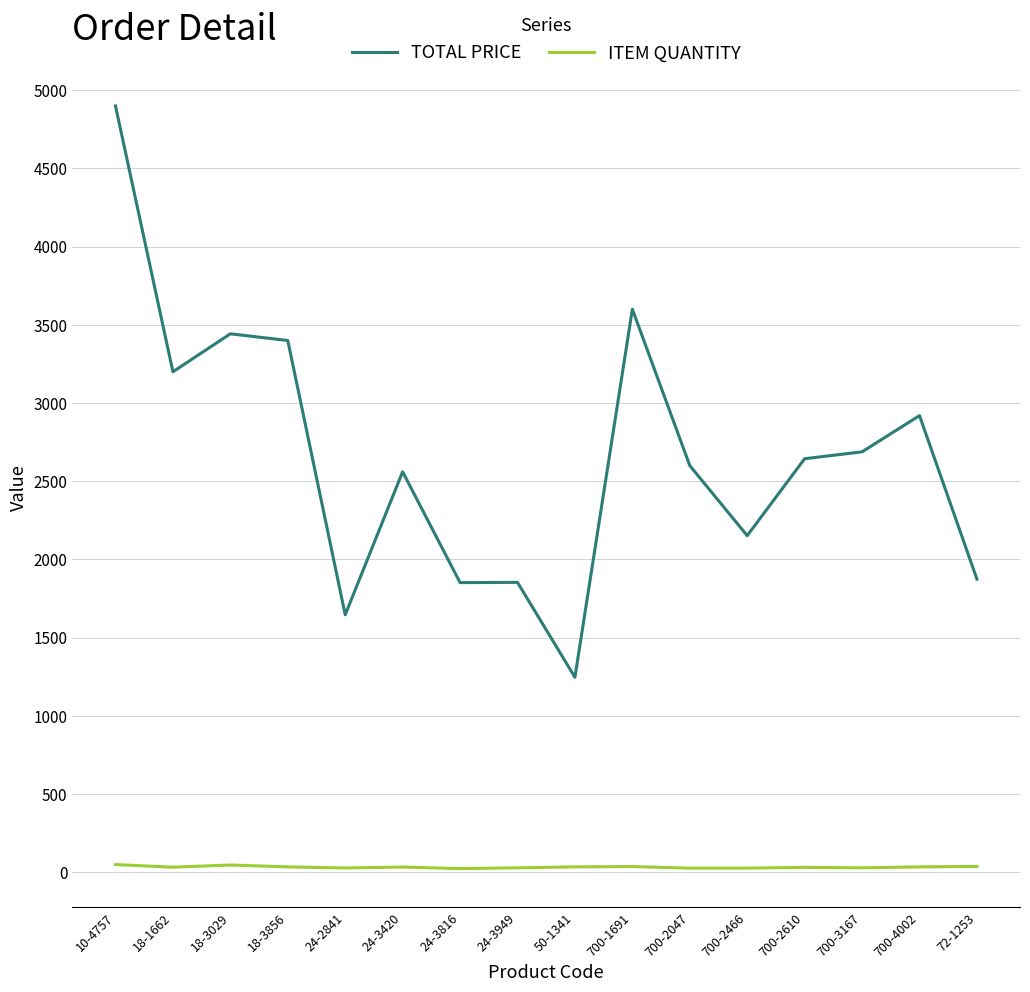

At which category is the sum across all series the highest?

10-4757